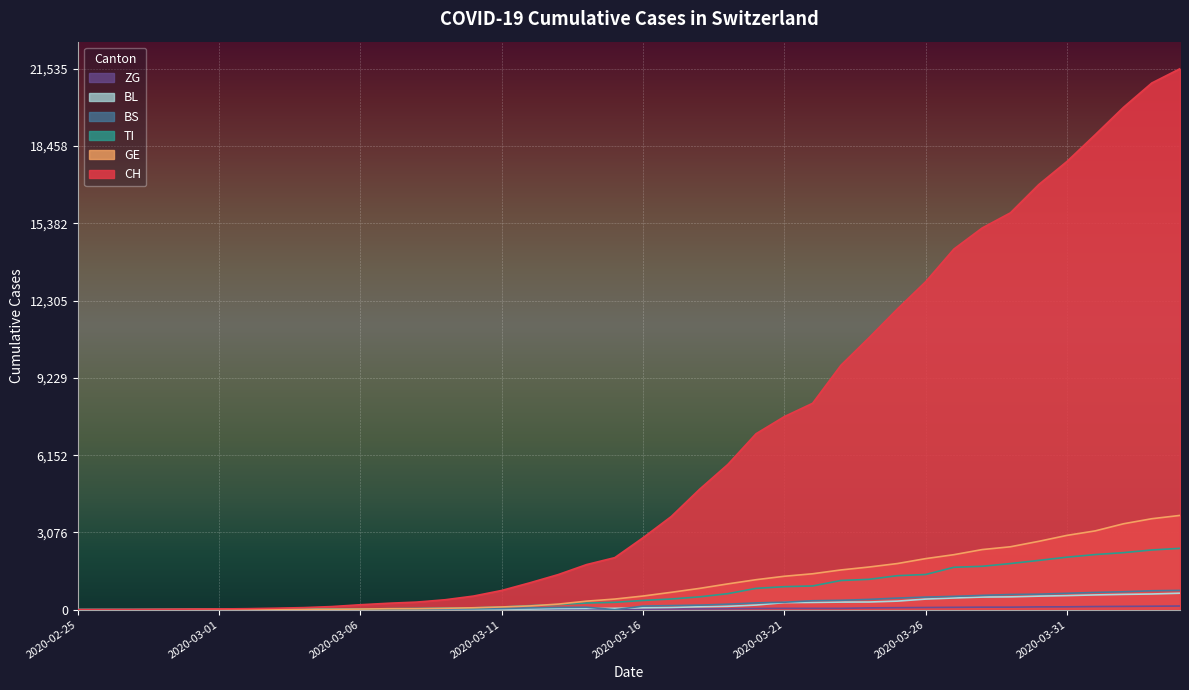

How many distinct data groups are displayed?

6